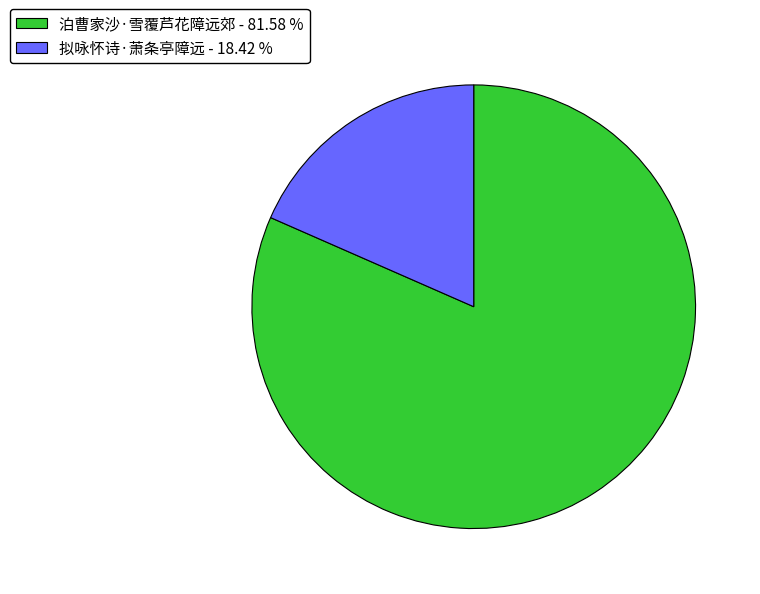

Combined, do 泊曹家沙·雪覆芦花障远郊 and 拟咏怀诗·萧条亭障远 account for over 50%?

Yes